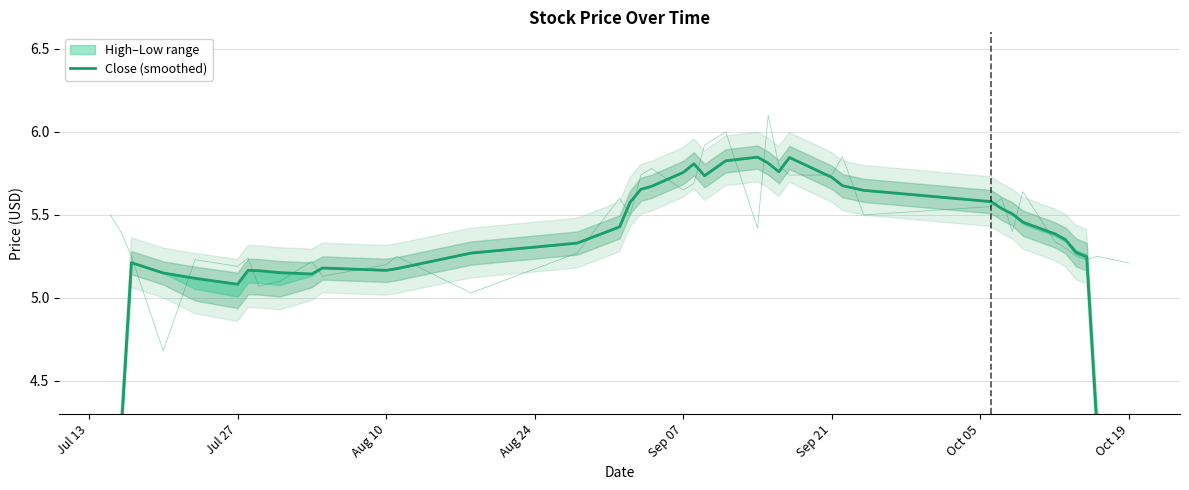

How many interior local peaks (higher than both neighbors) does the data have?

6